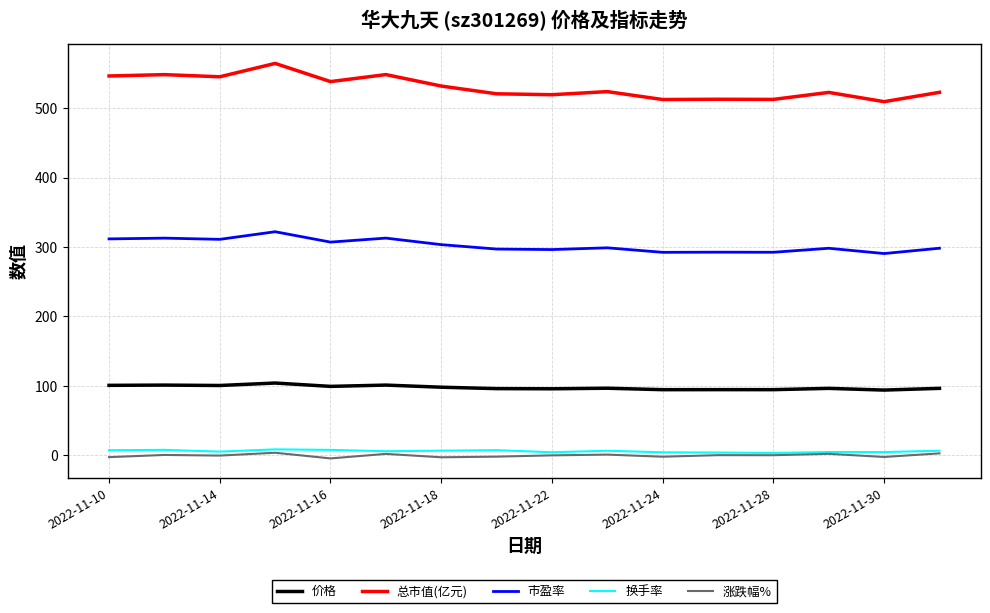

What is the greatest value displayed?

564.8